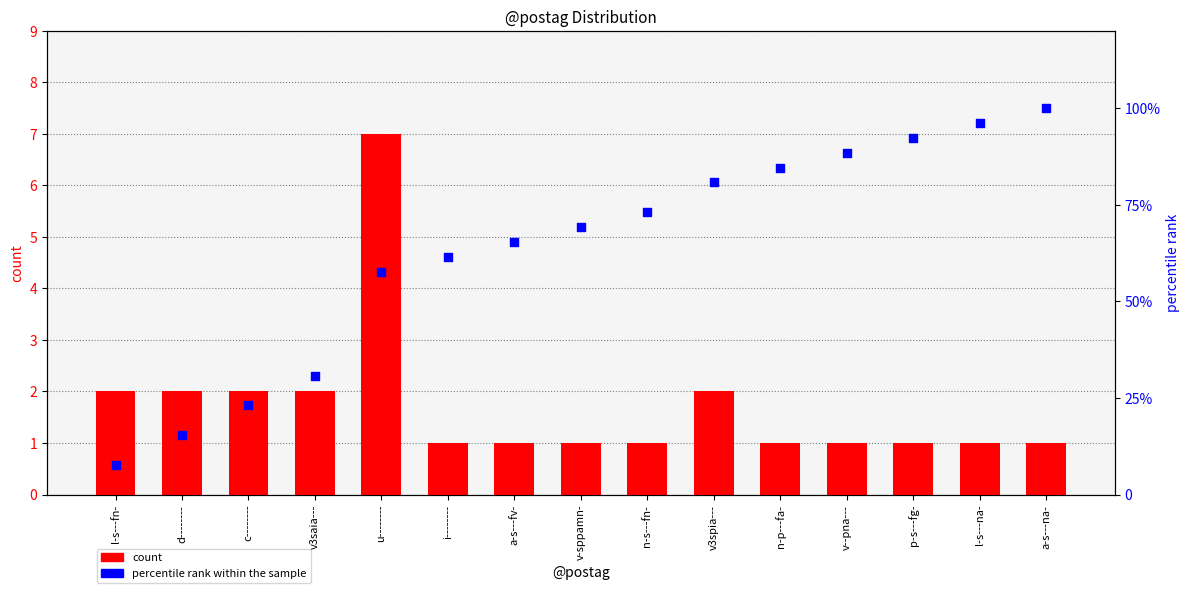

At which category is the sum across all series the highest?

a-s---na-